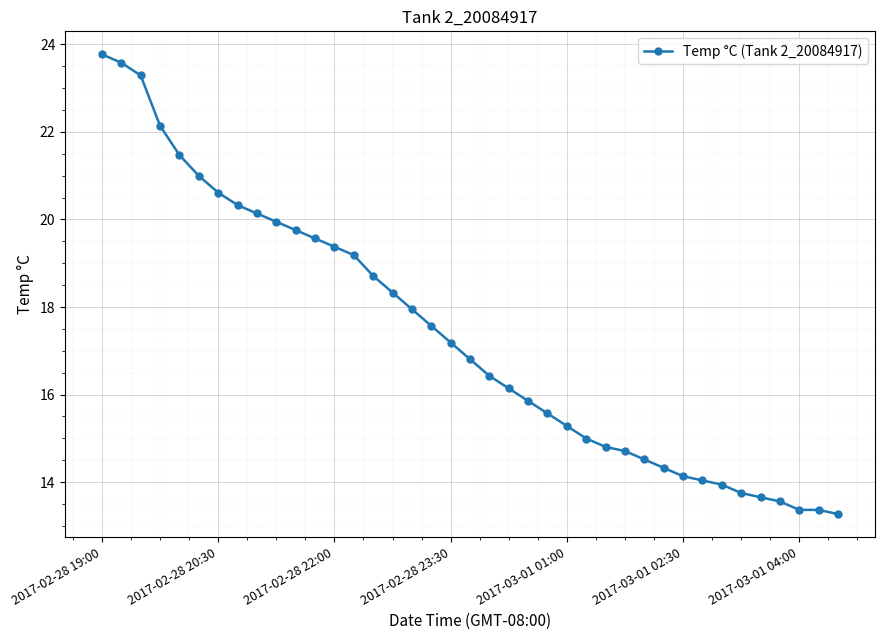

What is the greatest value displayed?

23.8